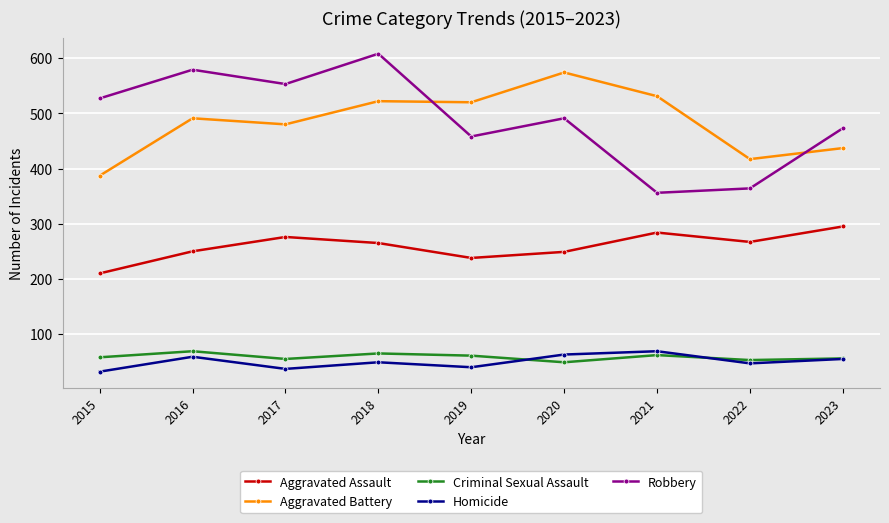

How many lines are shown in the chart?

5